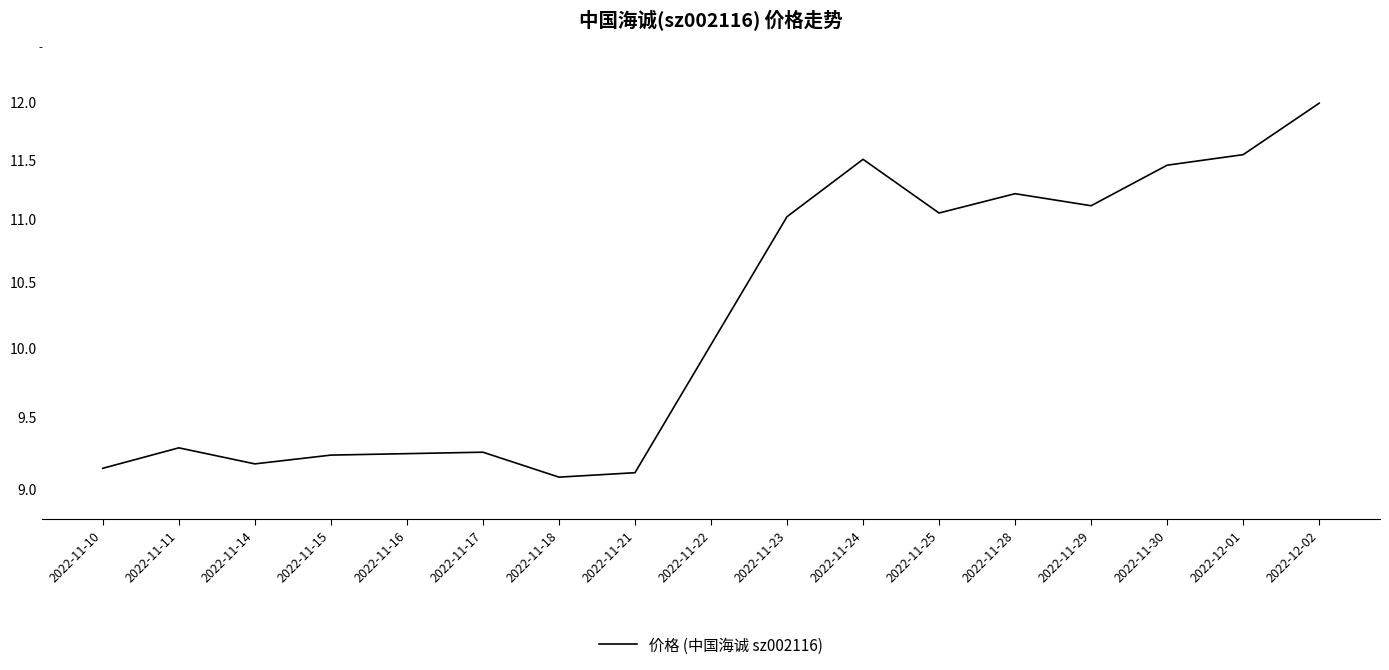

Where is the first local minimum?

2022-11-14